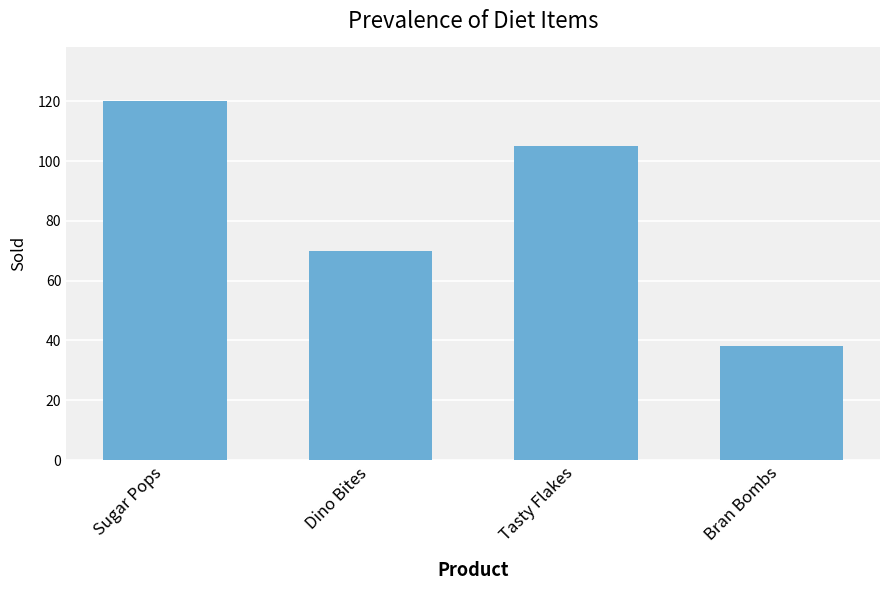

What is the label of the 1st bar from the left?

Sugar Pops